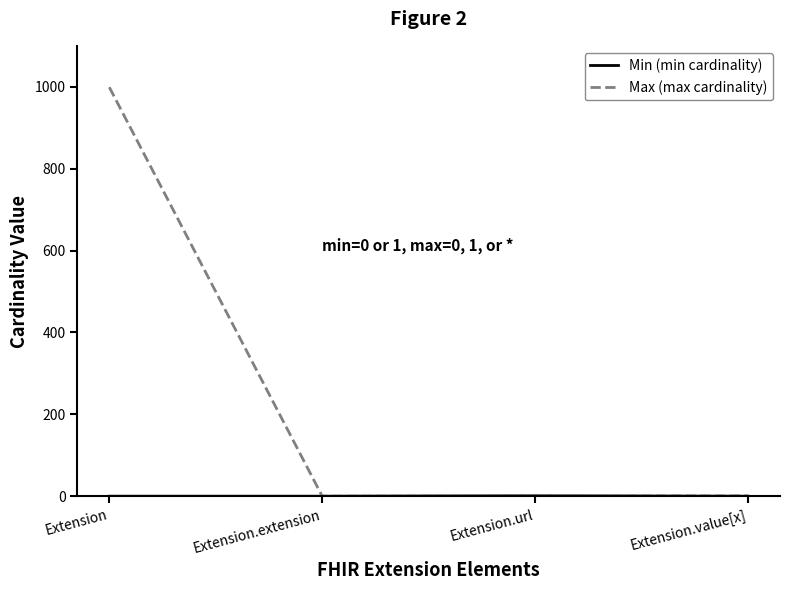

Between Extension and Extension.url, which series saw the biggest shift?

Max (max cardinality)